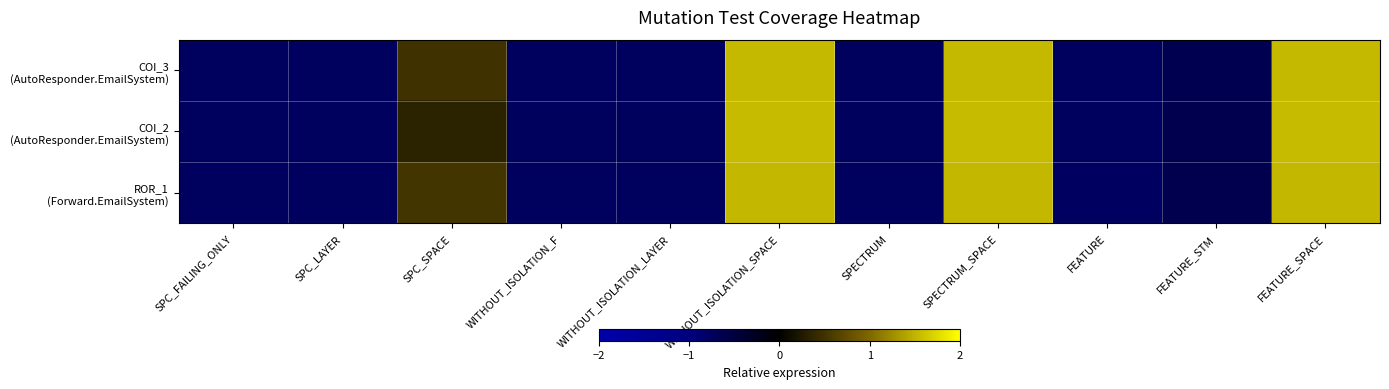

Between SPC_FAILING_ONLY and WITHOUT_ISOLATION_F, which is larger?

WITHOUT_ISOLATION_F